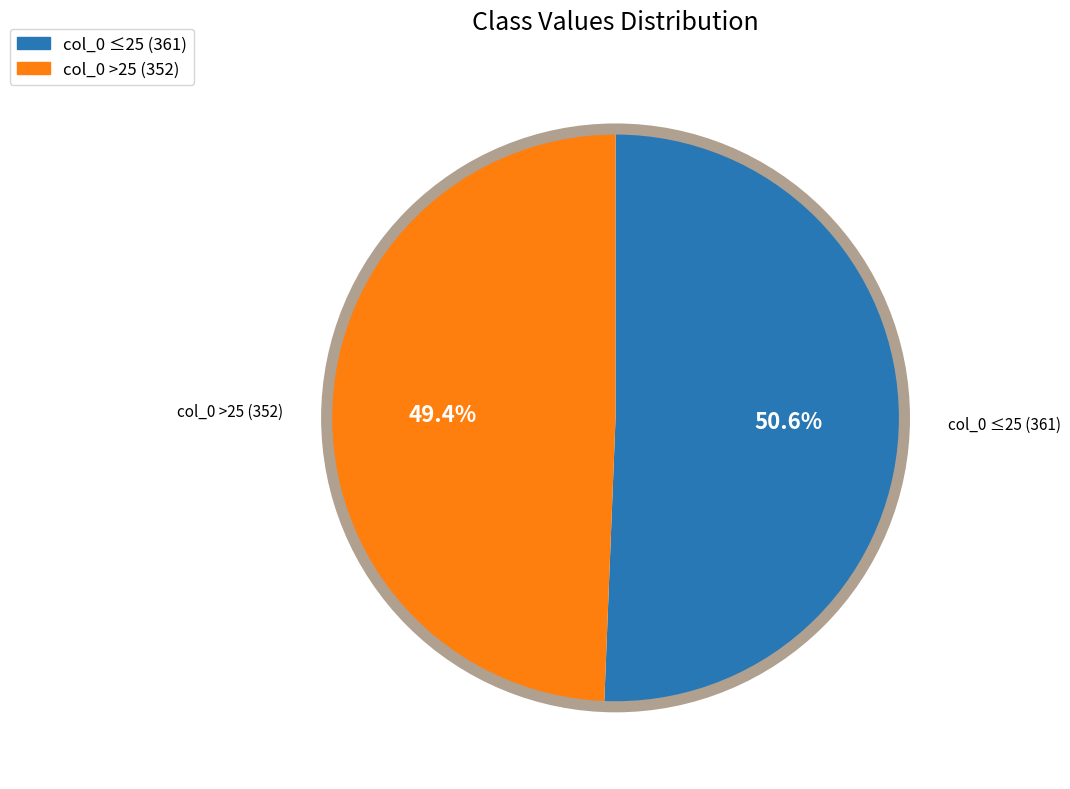

Does col_0 >25 (352) account for over 50% of the chart?

No